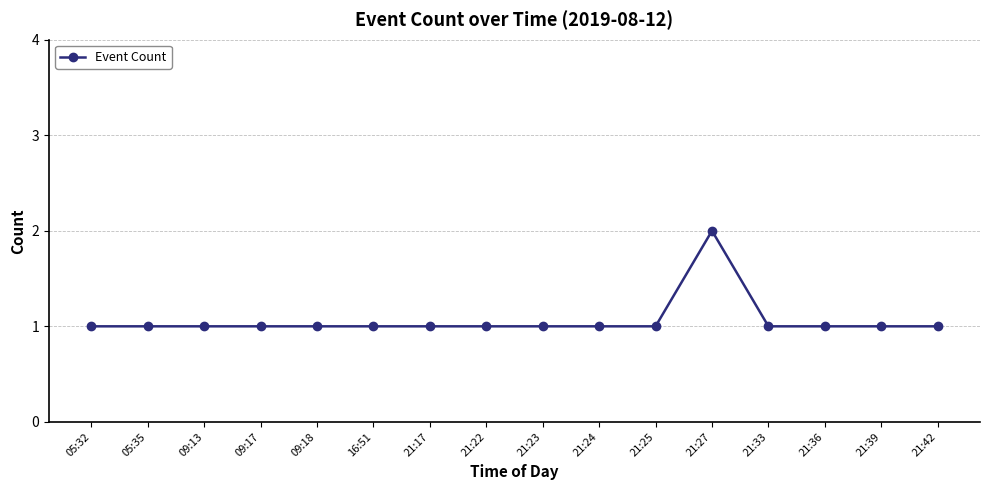

Reading right to left, what are all the values shown in this chart?

1	1	1	1	2	1	1	1	1	1	1	1	1	1	1	1